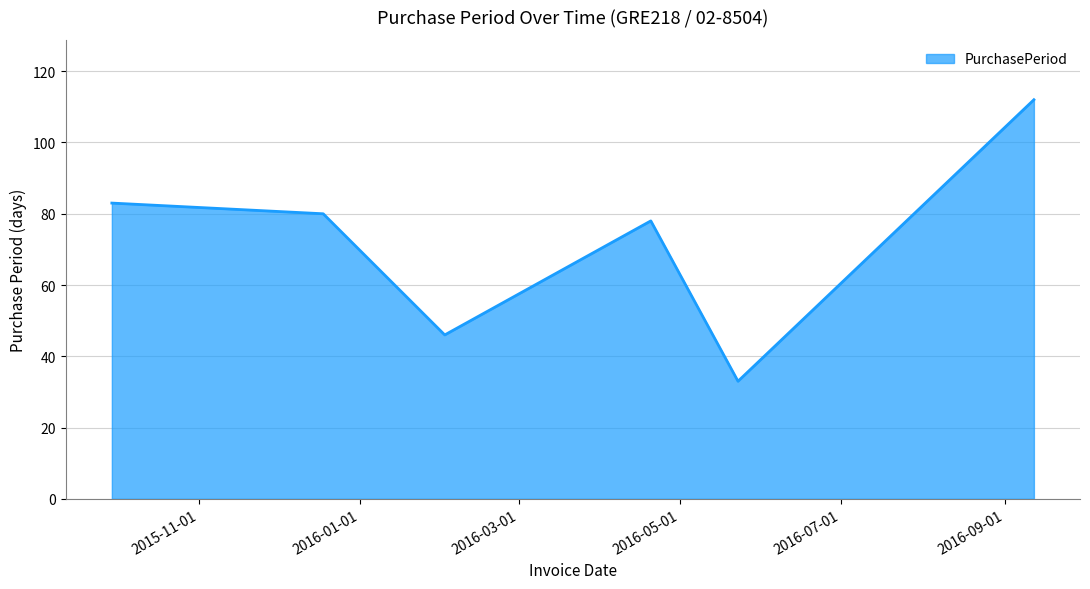

What is the minimum value shown in the chart?

33